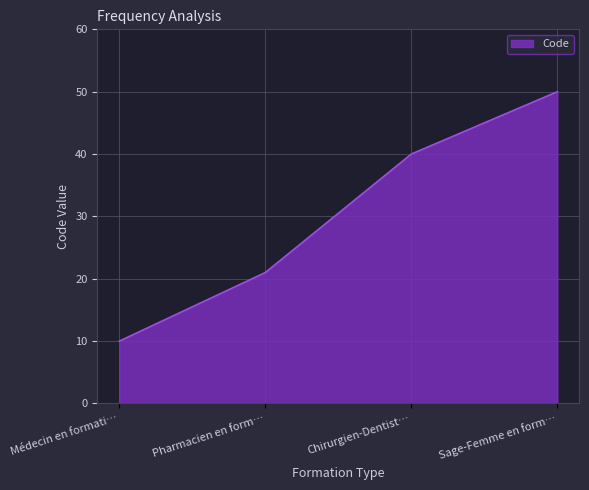

List the labels in order of value, largest first.

Sage-Femme en form…, Chirurgien-Dentist…, Pharmacien en form…, Médecin en formati…